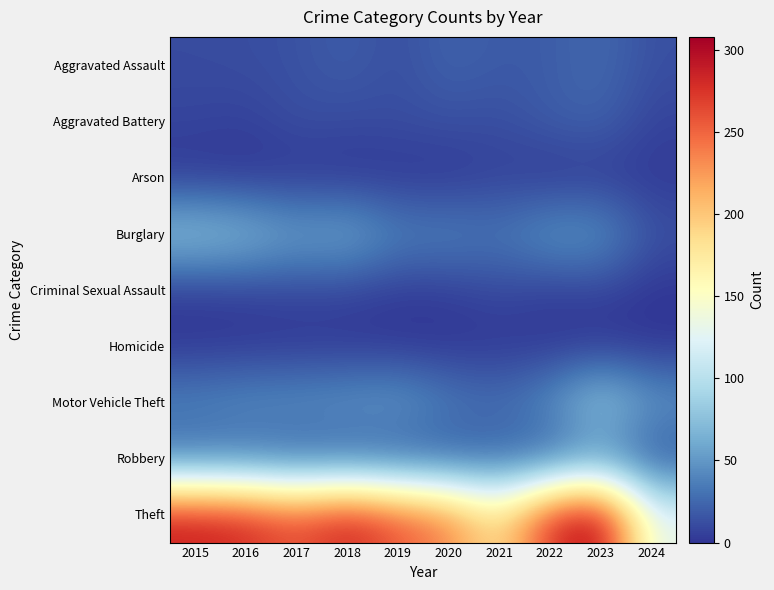

Which category has the highest value across all series?

2023